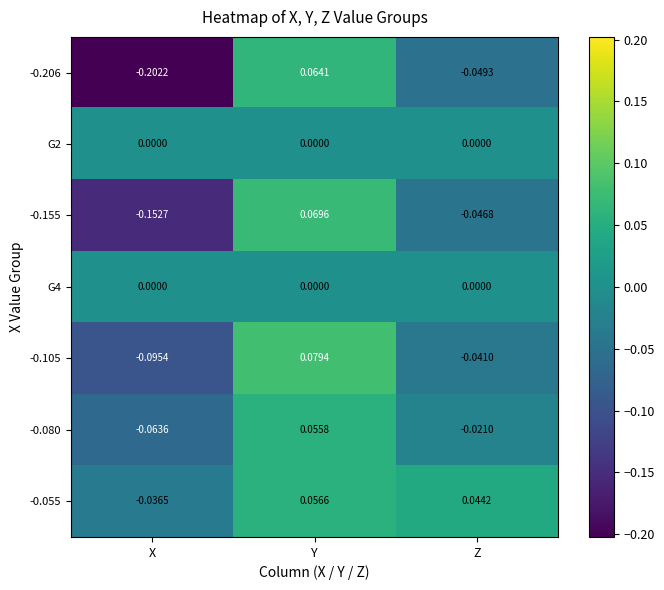

How many distinct data groups are displayed?

7